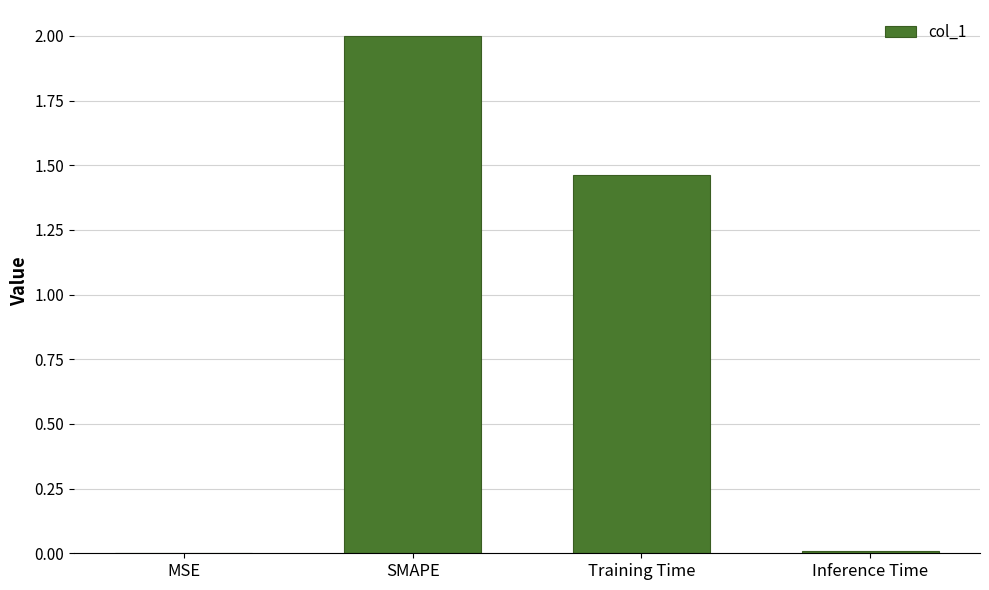

What is the sum of all values?

3.5